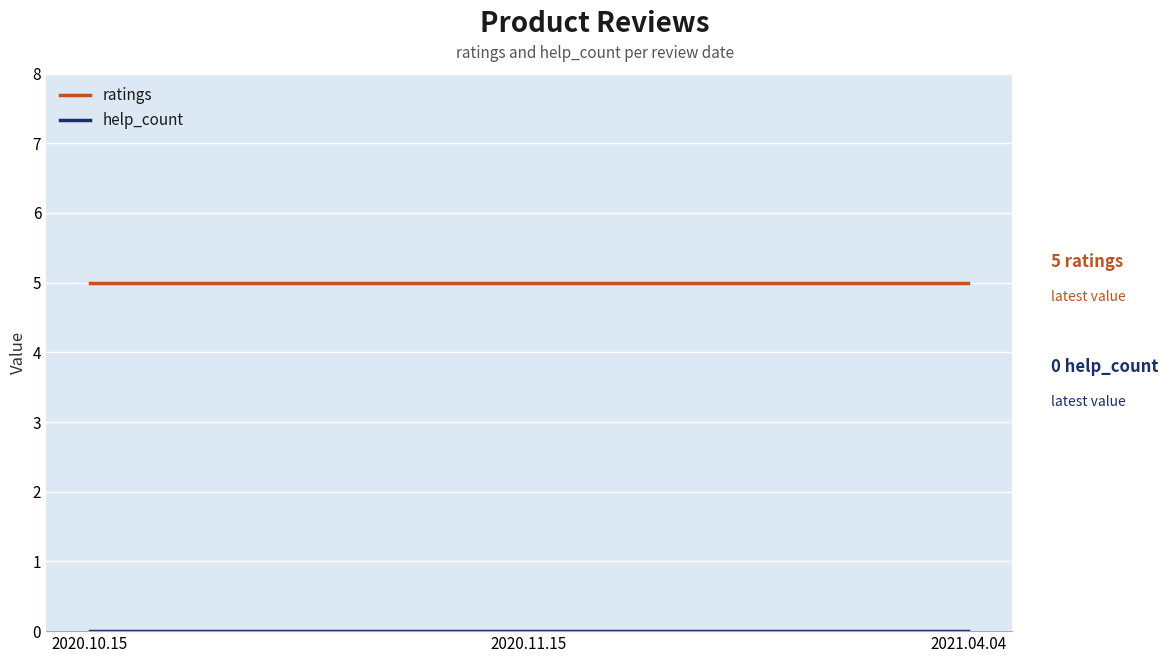

How many lines are shown in the chart?

2